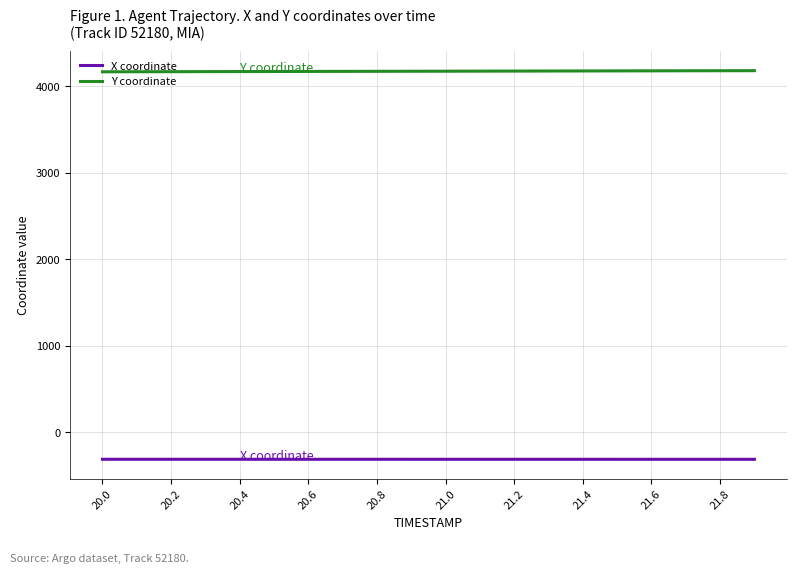

Which series has the largest total across all categories?

Y coordinate